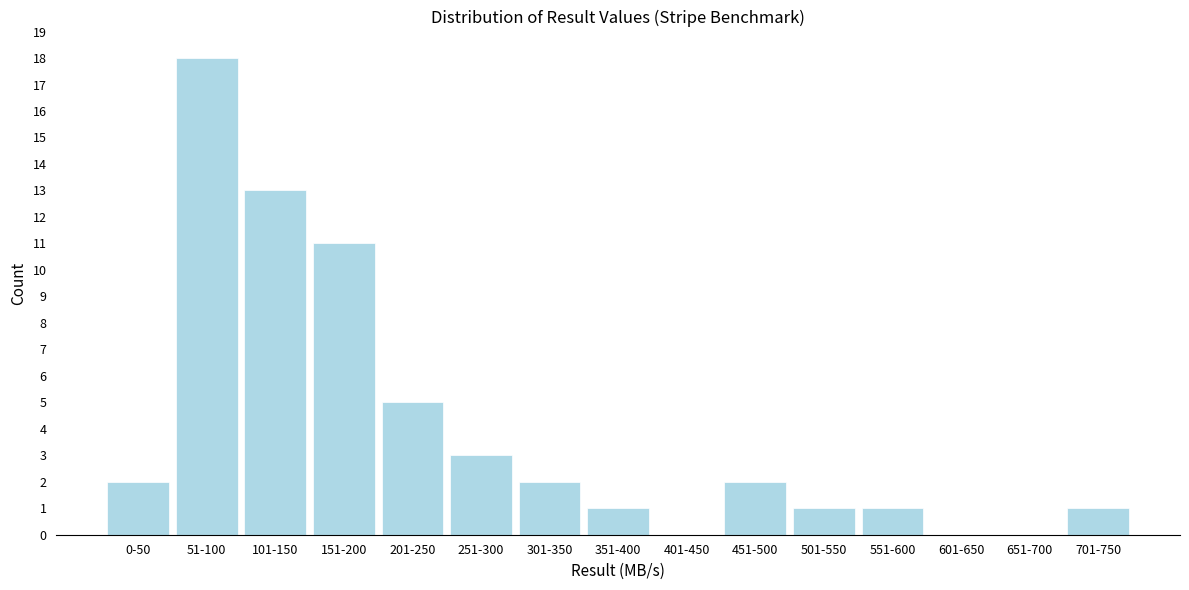

Reading left to right, list all the values displayed in this chart.

0-50=2	51-100=18	101-150=13	151-200=11	201-250=5	251-300=3	301-350=2	351-400=1	401-450=0	451-500=2	501-550=1	551-600=1	601-650=0	651-700=0	701-750=1